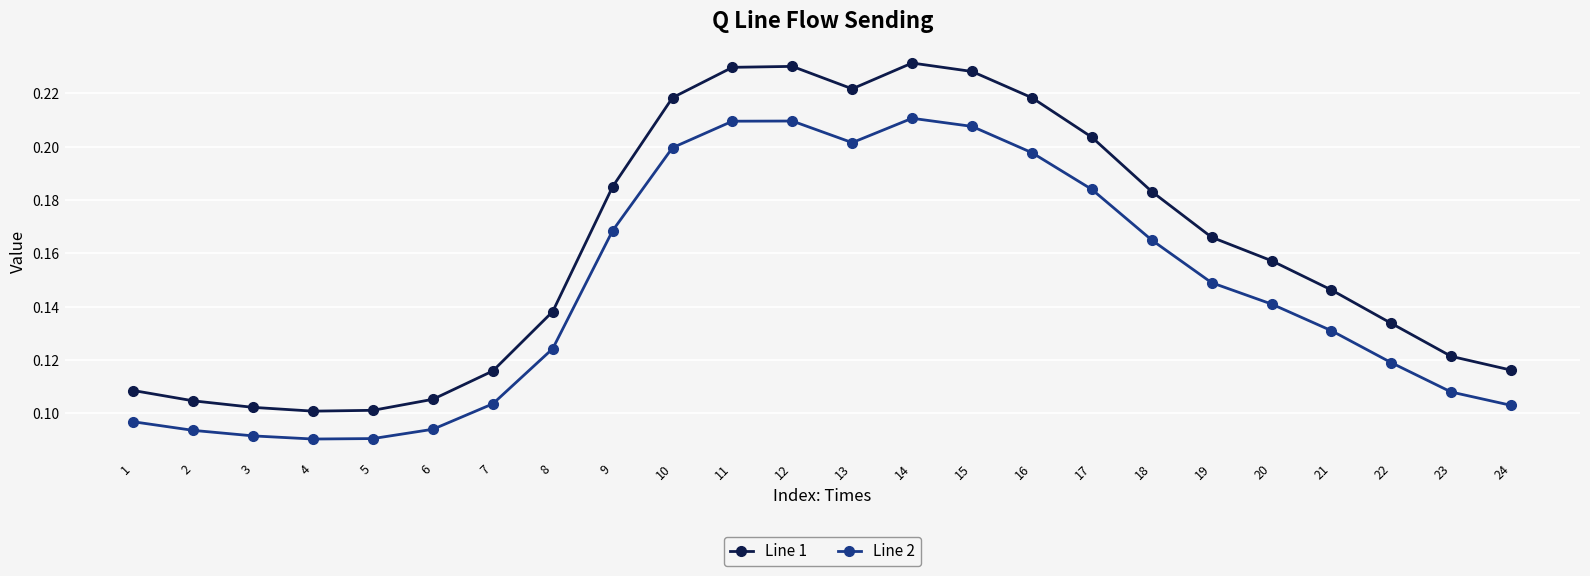

What is the sum of all Line 1 values?

3.9